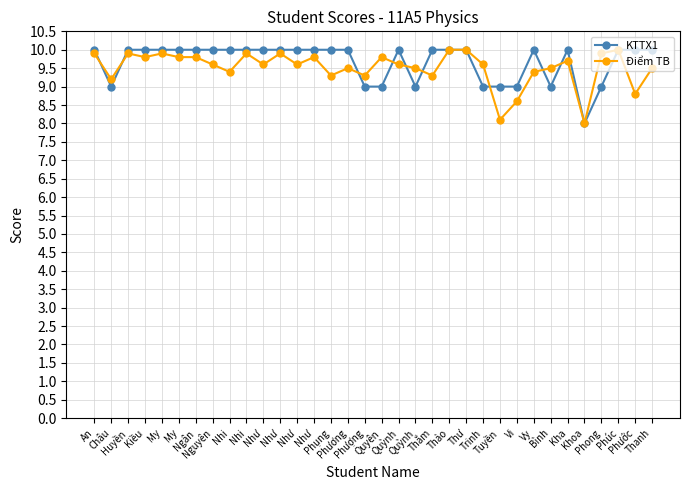

Where is the first local maximum for KTTX1?

Quỳnh